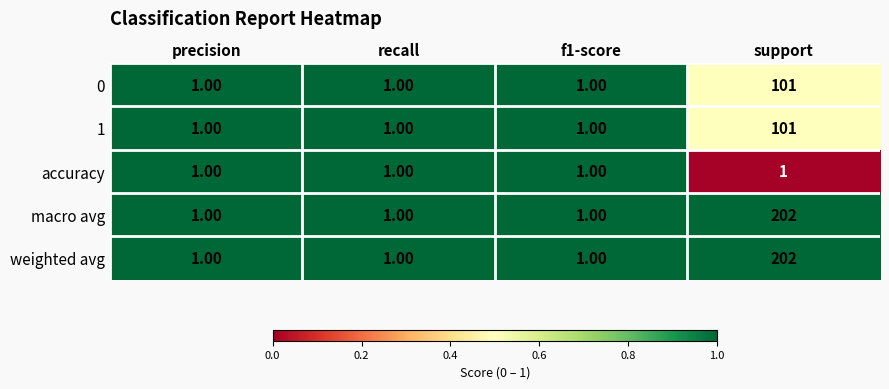

What is the total value across all series at f1-score?

5